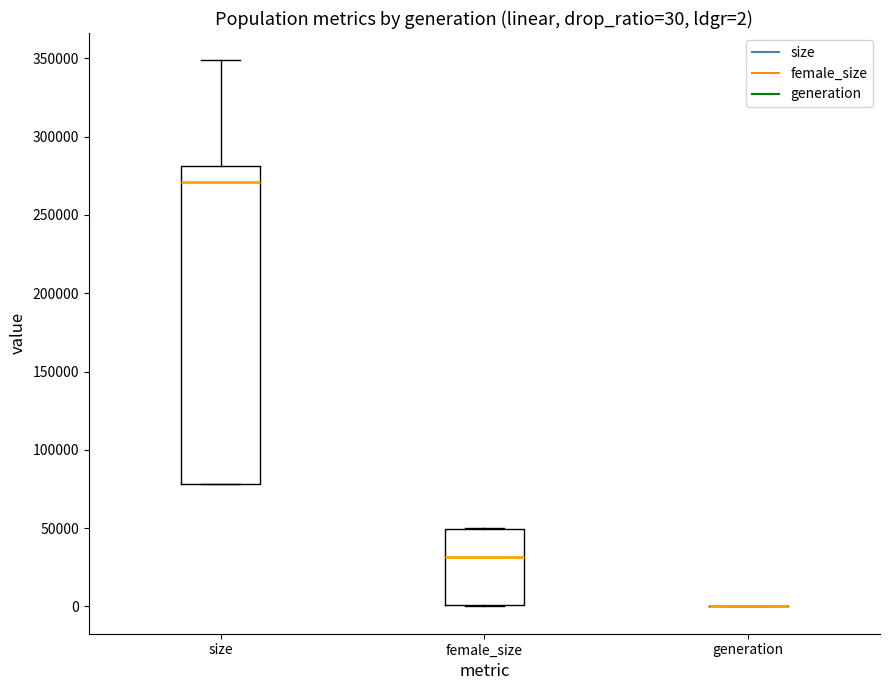

Which box is the tallest, from its lower edge to its upper edge?

size